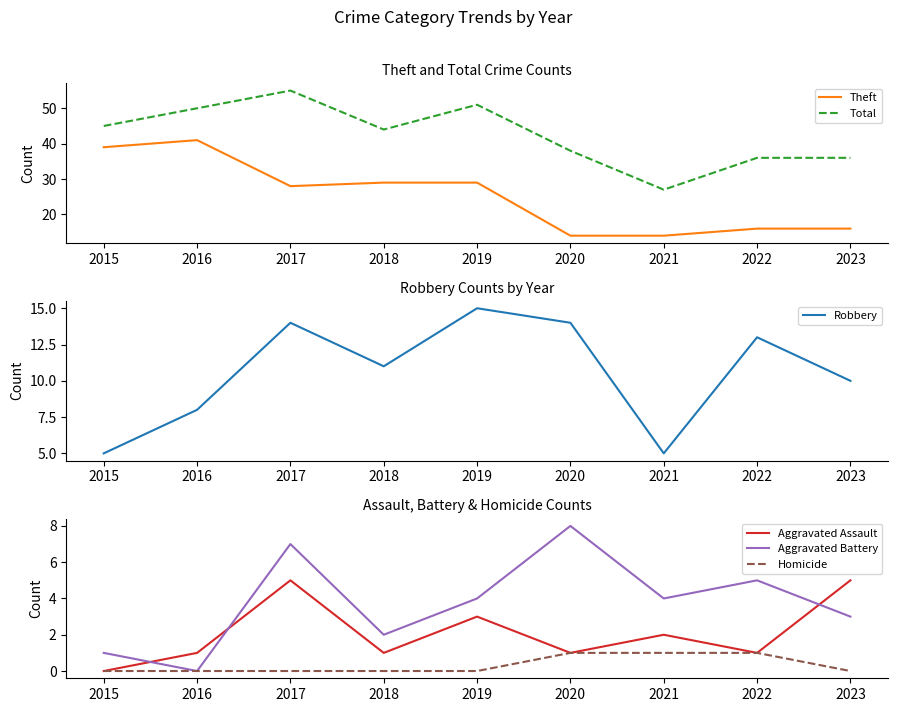

True or false: Theft and Aggravated Assault intersect in this chart.

False